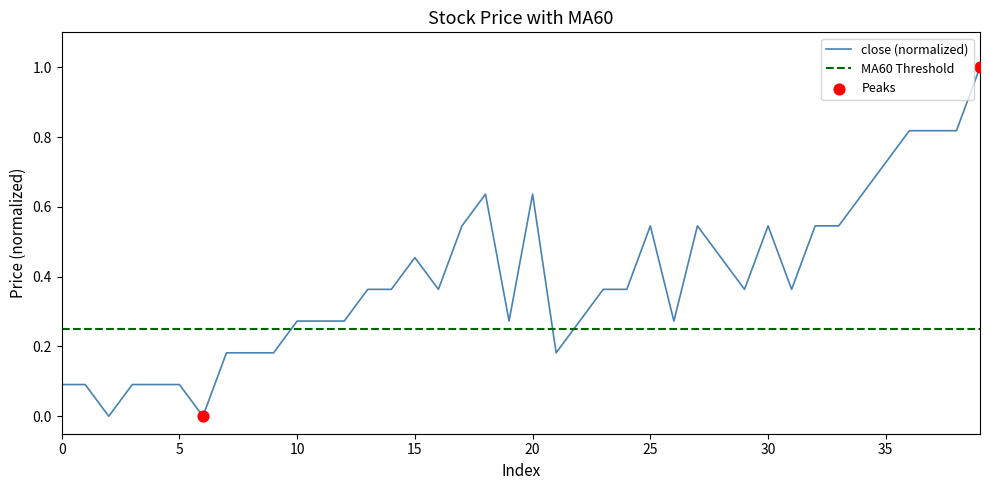

Between 34 and 36, which is larger?

36